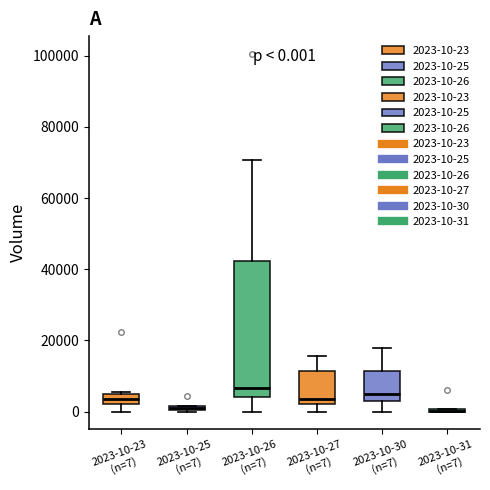

Which box is the tallest, from its lower edge to its upper edge?

2023-10-26 (n=7)